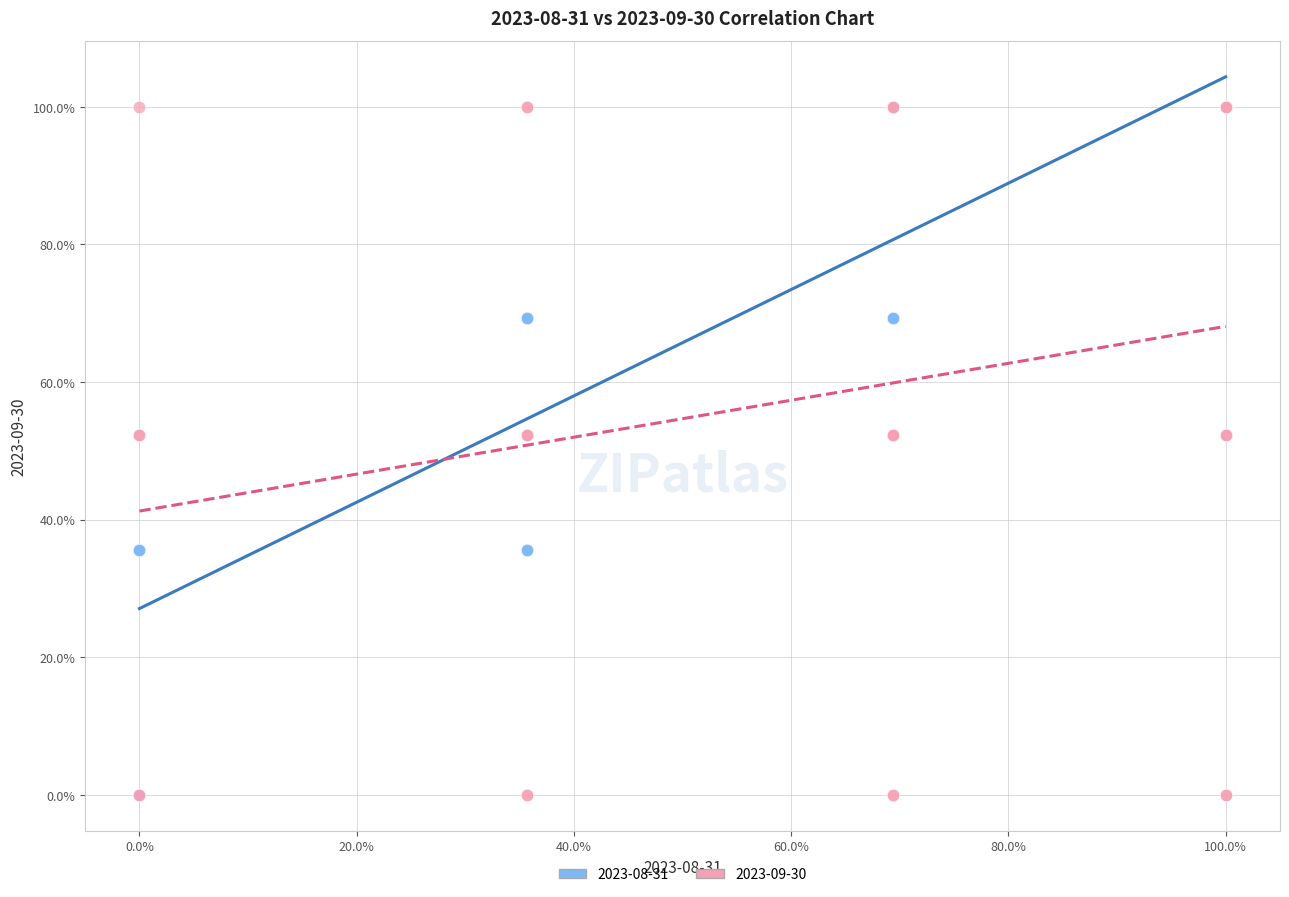

What are all the series names shown in the legend?

2023-08-31, 2023-09-30